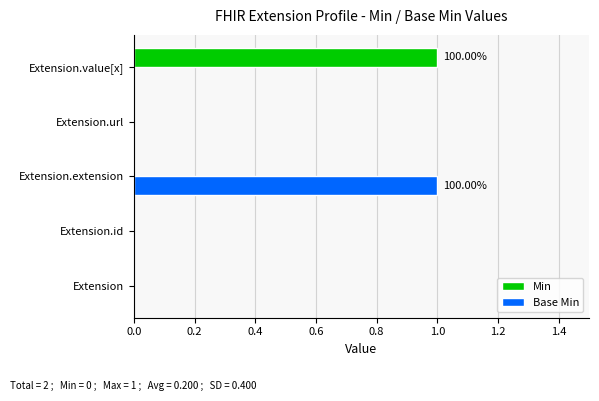

Between Extension.url and Extension.value[x], which series saw the biggest shift?

Min